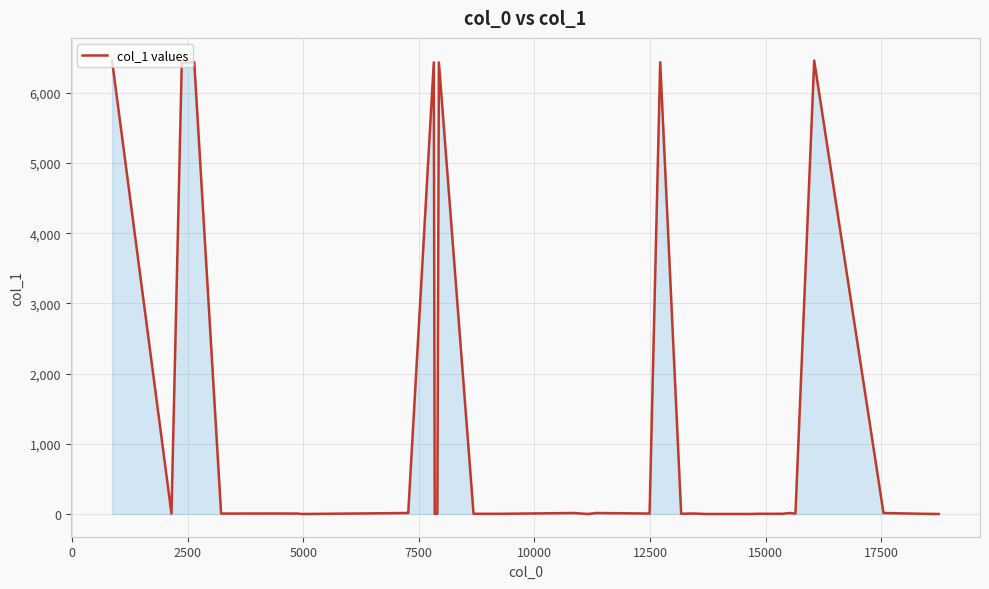

What is the difference between the second highest and minimum values?

6454